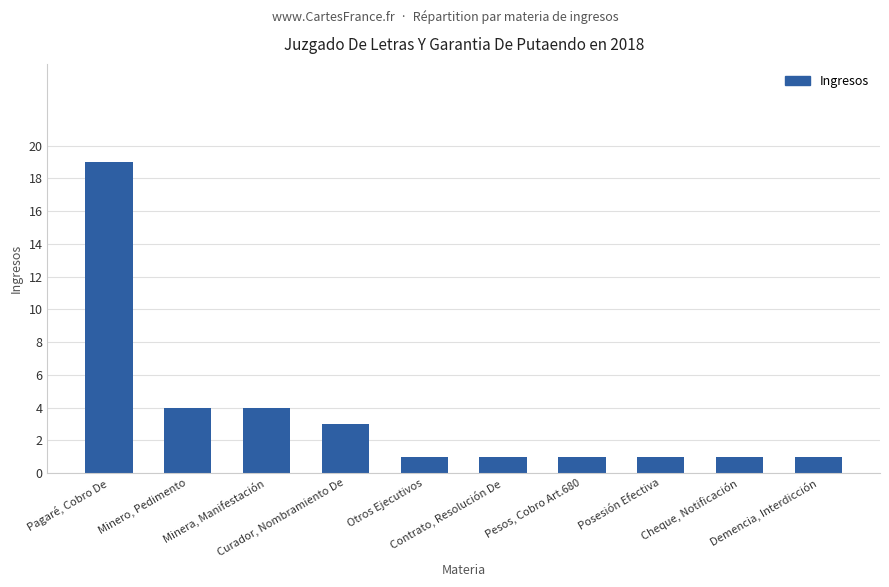

Reading right to left, extract all data points from this chart.

Demencia, Interdicción=1	Cheque, Notificación=1	Posesión Efectiva=1	Pesos, Cobro Art.680=1	Contrato, Resolución De=1	Otros Ejecutivos=1	Curador, Nombramiento De=3	Minera, Manifestación=4	Minero, Pedimento=4	Pagaré, Cobro De=19